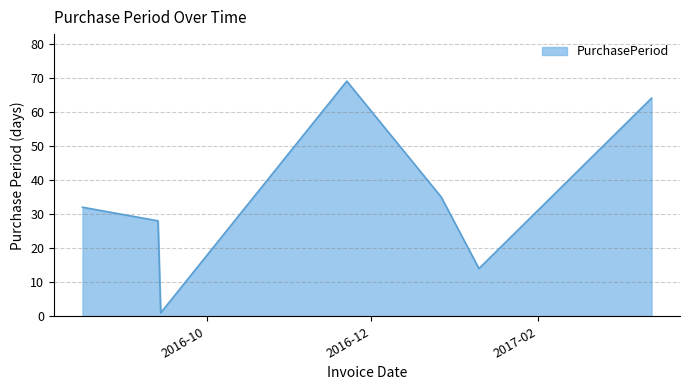

What is the maximum value shown in the chart?

69